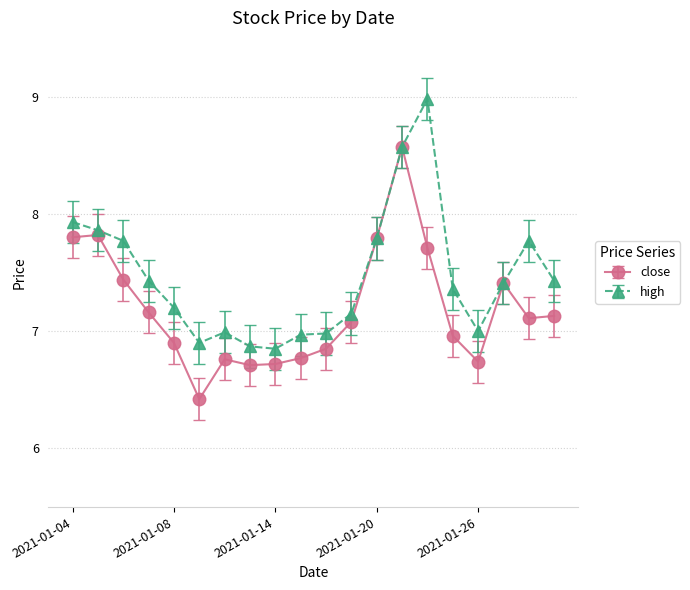

What is the value of the close point at the 20th from the left?

7.1